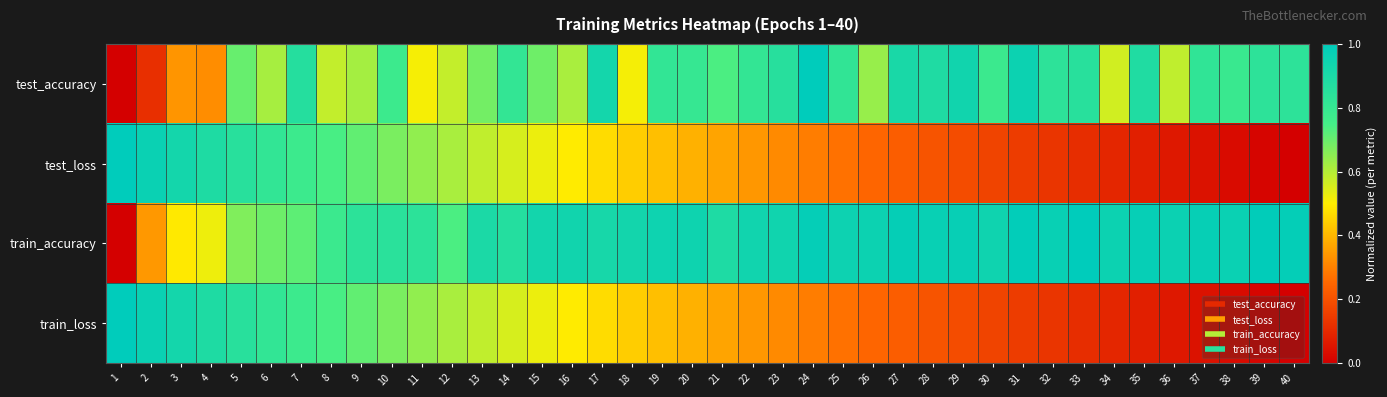

What is the greatest value displayed?

1.0